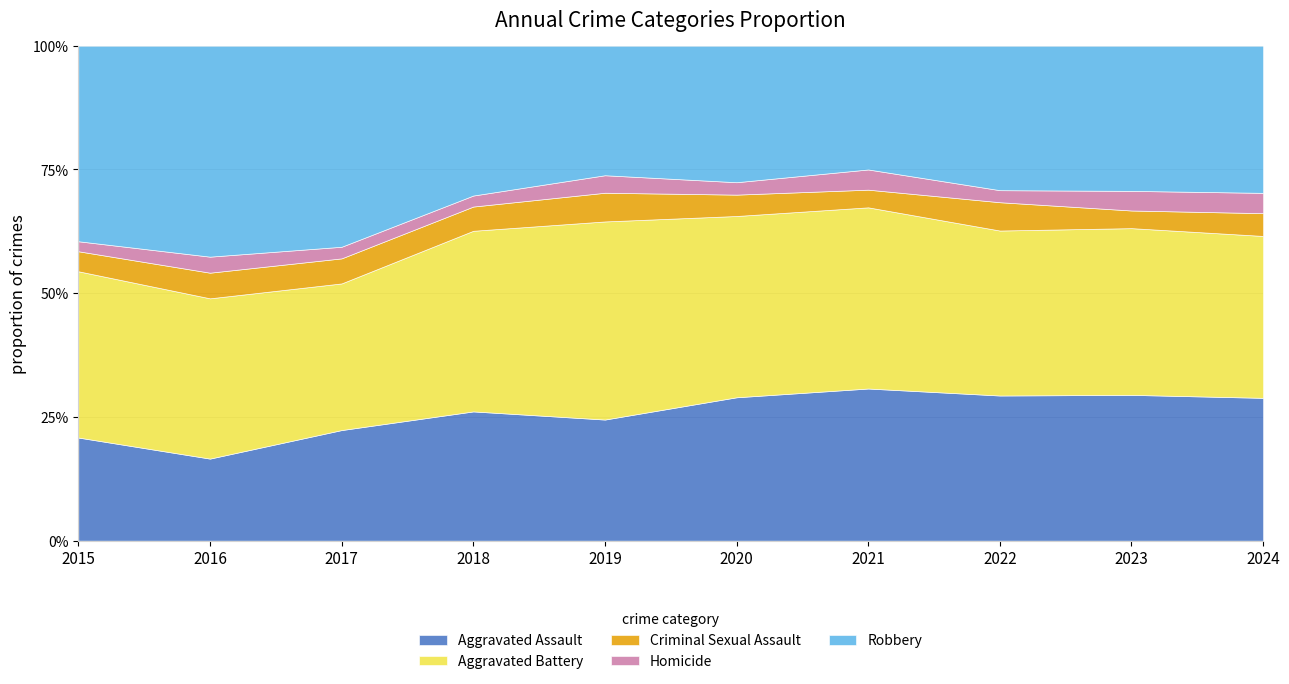

True or false: Homicide and Robbery cross at least once.

False